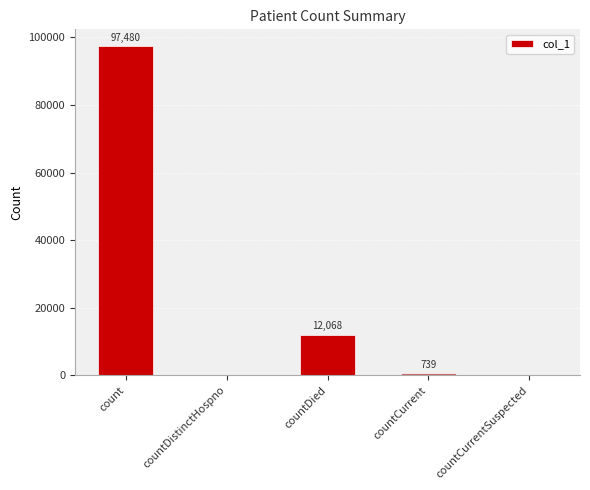

What is the sum of all values?

110287